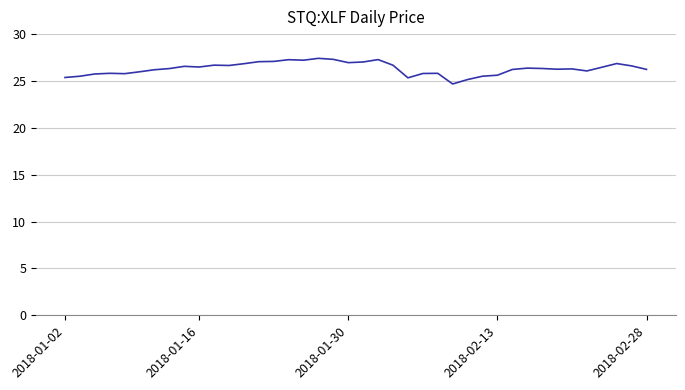

What is the maximum value shown in the chart?

27.4